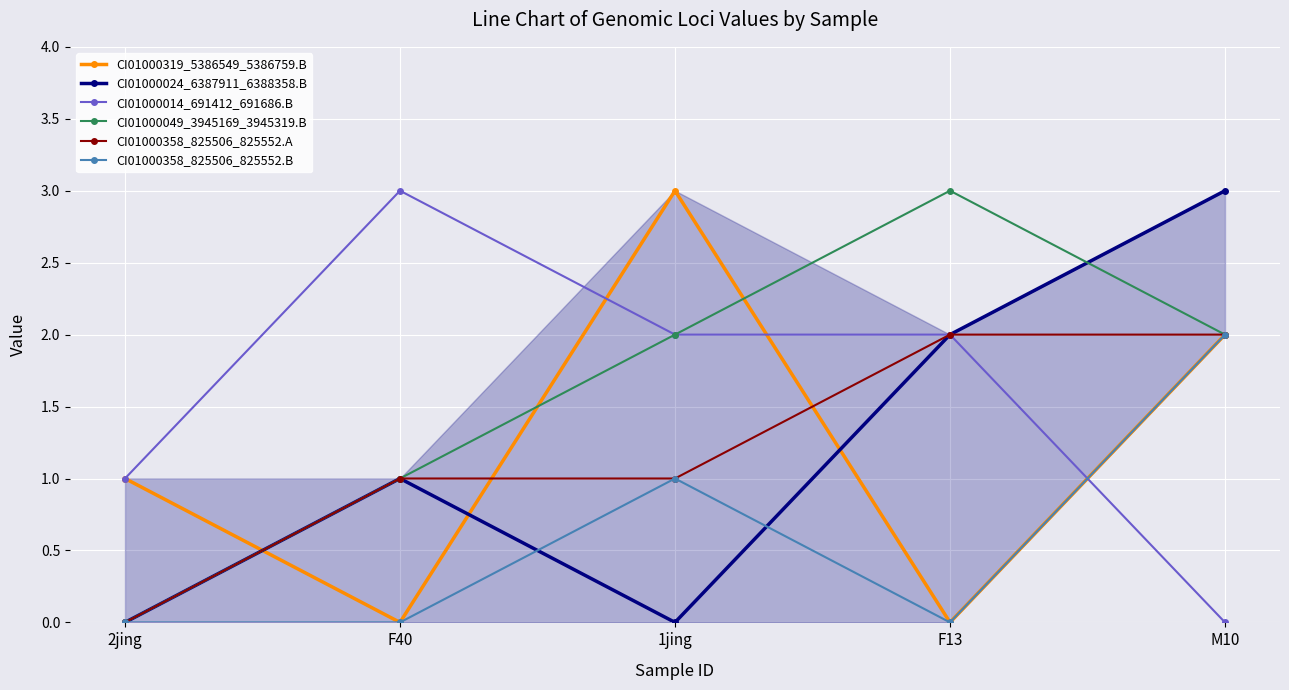

Which category has the lowest value in the CI01000049_3945169_3945319.B series?

2jing